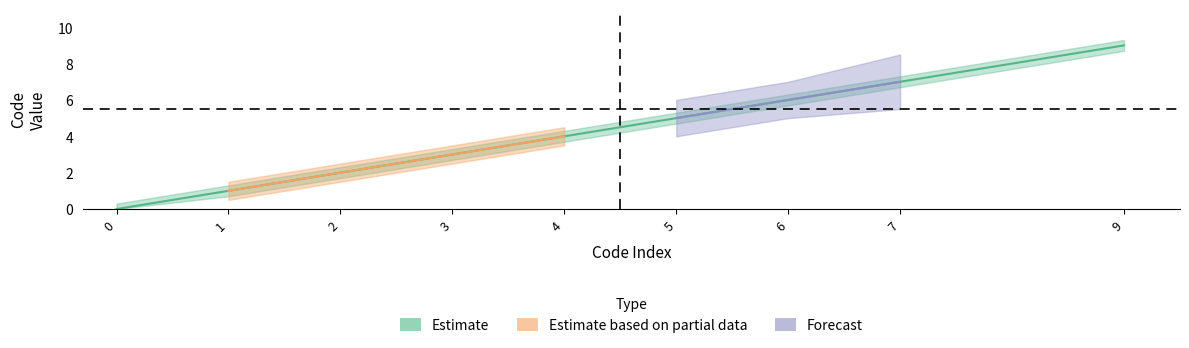

True or false: the data shows 5 at 5.

True